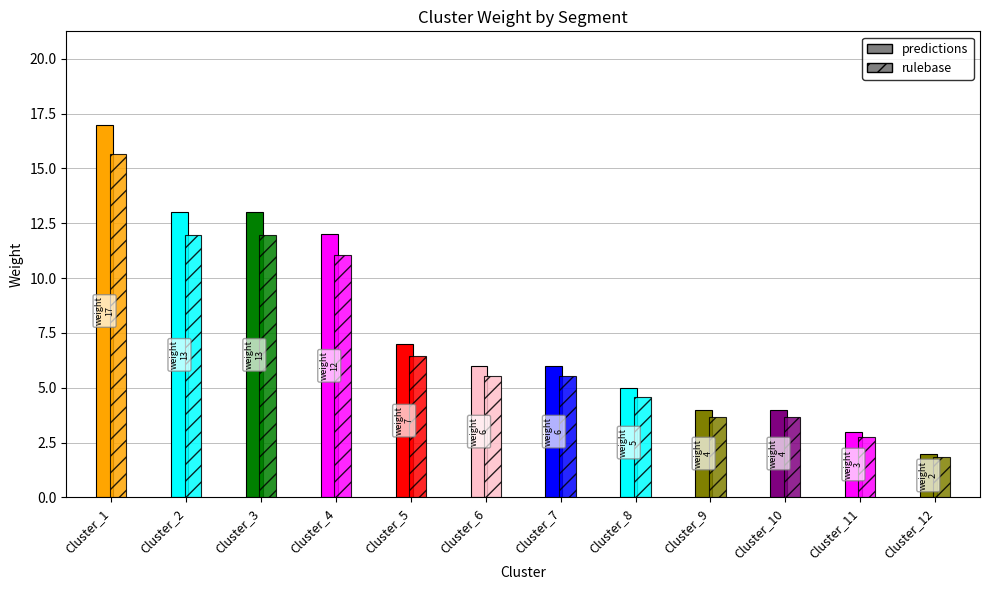

What is the average value?

8